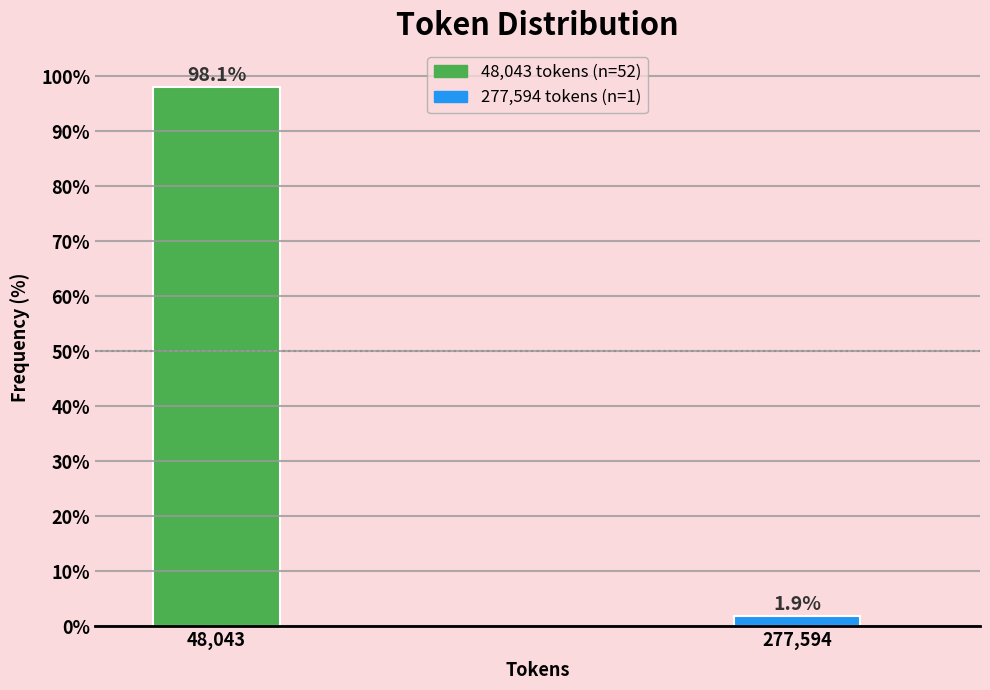

Reading right to left, what are all the values shown in this chart?

1.9	98.1